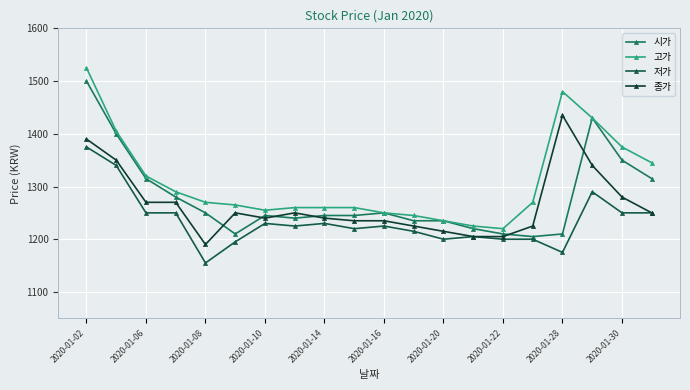

Reading left to right, list all the values displayed in this chart.

시가: 1500	1400	1315	1280	1250	1210	1245	1240	1245	1245	1250	1235	1235	1220	1210	1205	1210	1430	1350	1315
고가: 1525	1405	1320	1290	1270	1265	1255	1260	1260	1260	1250	1245	1235	1225	1220	1270	1480	1430	1375	1345
저가: 1375	1340	1250	1250	1155	1195	1230	1225	1230	1220	1225	1215	1200	1205	1200	1200	1175	1290	1250	1250
종가: 1390	1350	1270	1270	1190	1250	1240	1250	1240	1235	1235	1225	1215	1205	1205	1225	1435	1340	1280	1250